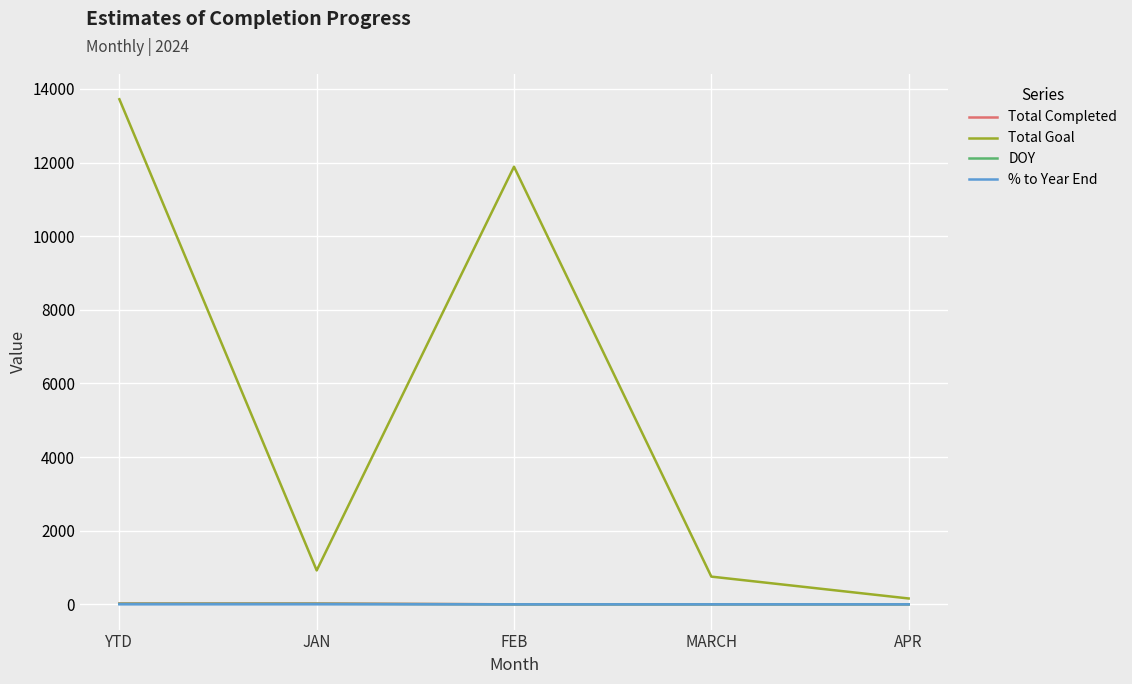

The value of Total Goal at YTD is 19326.4. True or false?

False